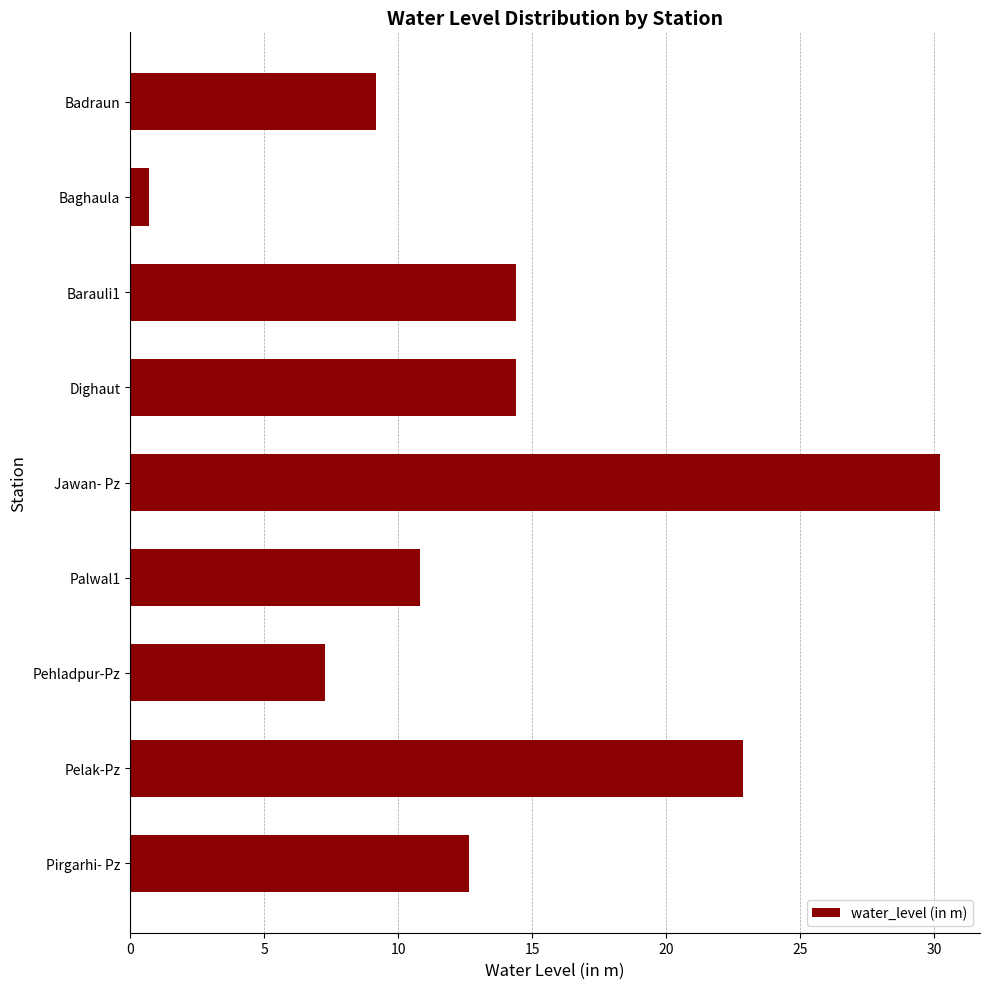

What is the value of the 5th bar from the top?

30.2